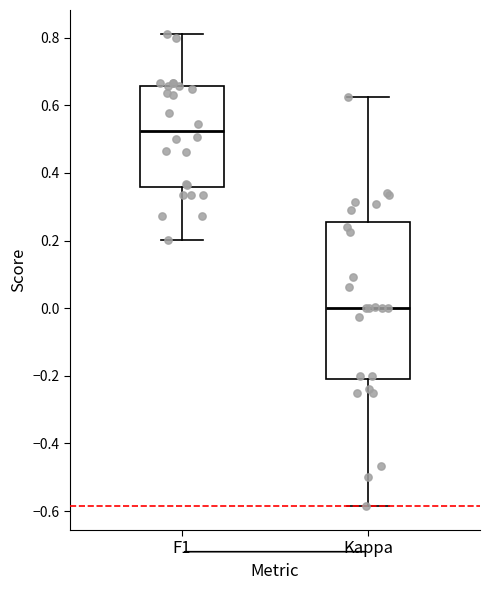

Which box has the lowest median line?

Kappa